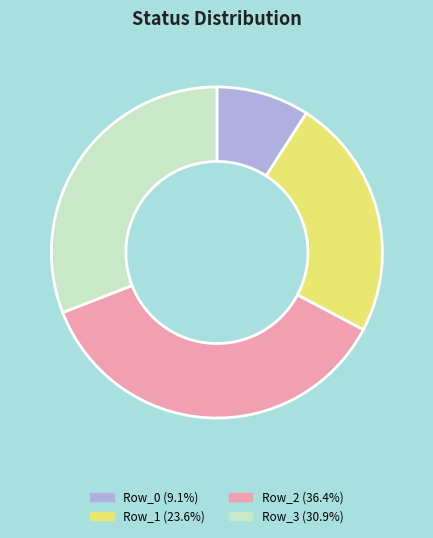

Does Row_0 account for over 50% of the chart?

No